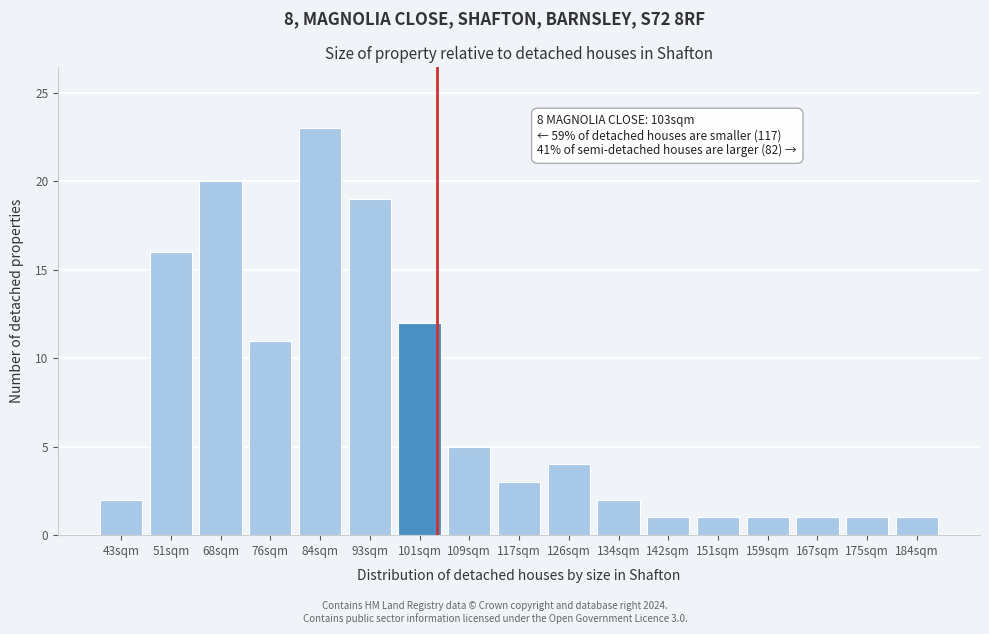

Reading left to right, transcribe all the data shown in this chart.

43sqm=2	51sqm=16	68sqm=20	76sqm=11	84sqm=23	93sqm=19	101sqm=12	109sqm=5	117sqm=3	126sqm=4	134sqm=2	142sqm=1	151sqm=1	159sqm=1	167sqm=1	175sqm=1	184sqm=1